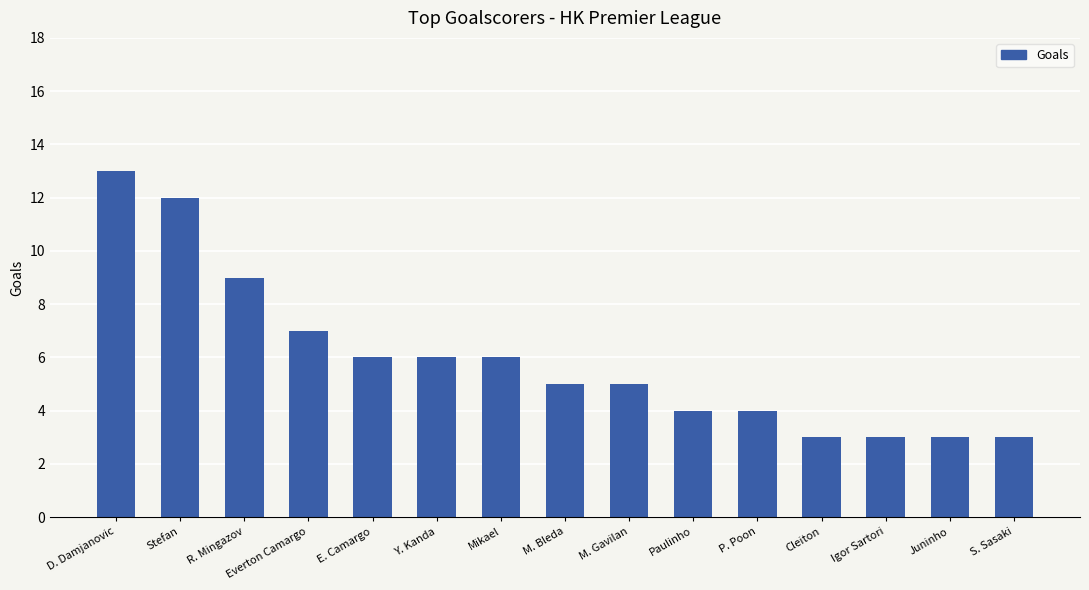

What is the difference between the maximum and minimum values?

10